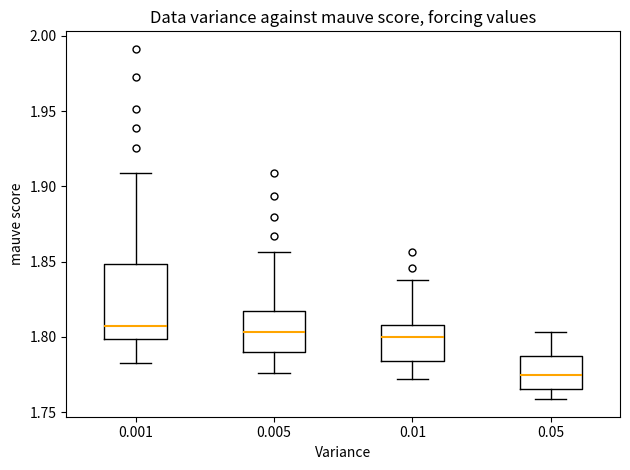

Reading left to right, read every box against the y-axis: the position of its median line, the range the box covers, and the ends of its whiskers. The values are not printed on the chart, so give them approximately, as read against the axis.

0.001: median 1.805, box 1.800 to 1.850, whiskers 1.785 to 1.910
0.005: median 1.805, box 1.790 to 1.815, whiskers 1.775 to 1.855
0.01: median 1.800, box 1.785 to 1.810, whiskers 1.770 to 1.840
0.05: median 1.775, box 1.765 to 1.790, whiskers 1.760 to 1.805